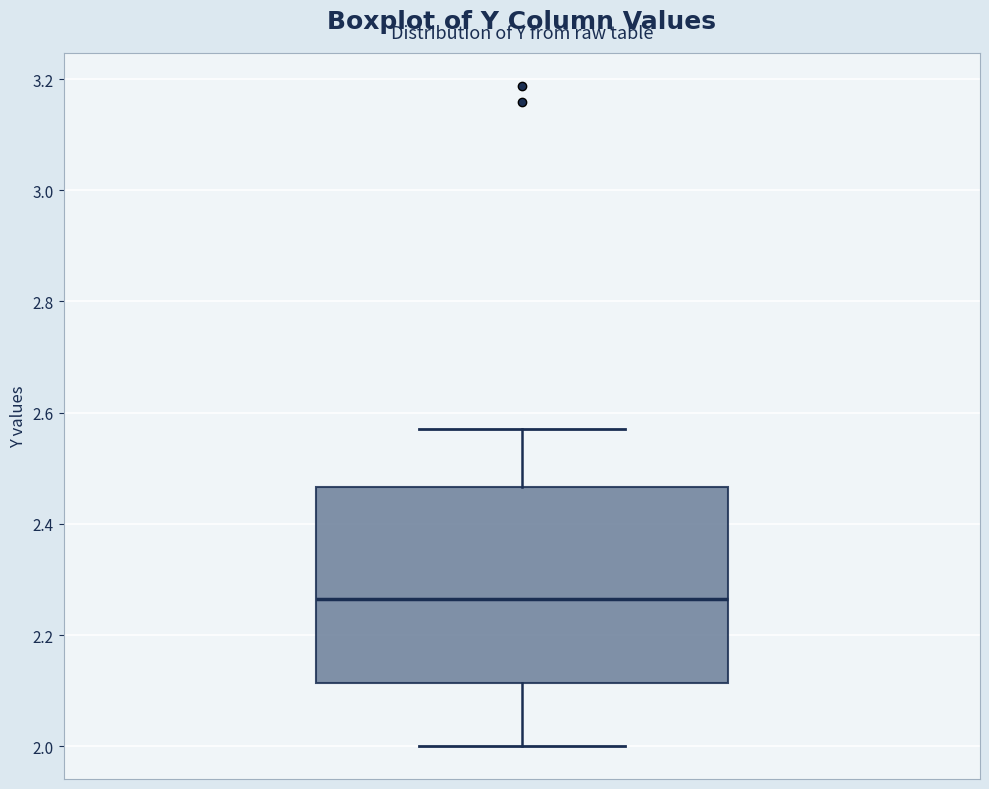

Transcribe this box plot: give where the median line is, the range the box spans, and where the two whiskers end, as read against the y-axis. The values are not printed on the chart, so give them approximately, as read against the axis.

median 2.26, box 2.12 to 2.46, whiskers 2.00 to 2.58